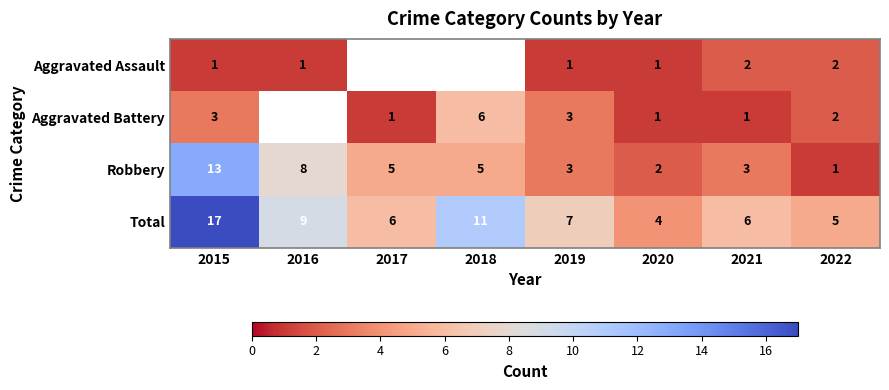

At how many categories does at least one series exceed 7?

3